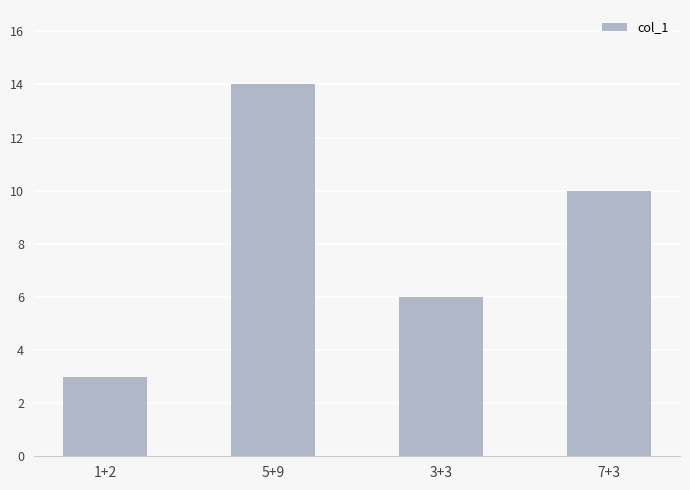

What is the value of the 2nd bar from the left?

14